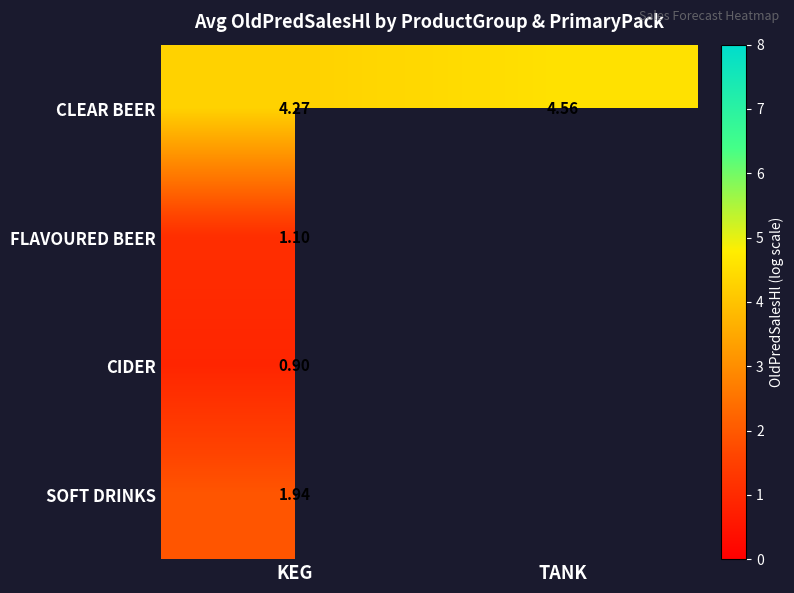

At KEG, list the series in order from smallest to largest.

CIDER, FLAVOURED BEER, SOFT DRINKS, CLEAR BEER